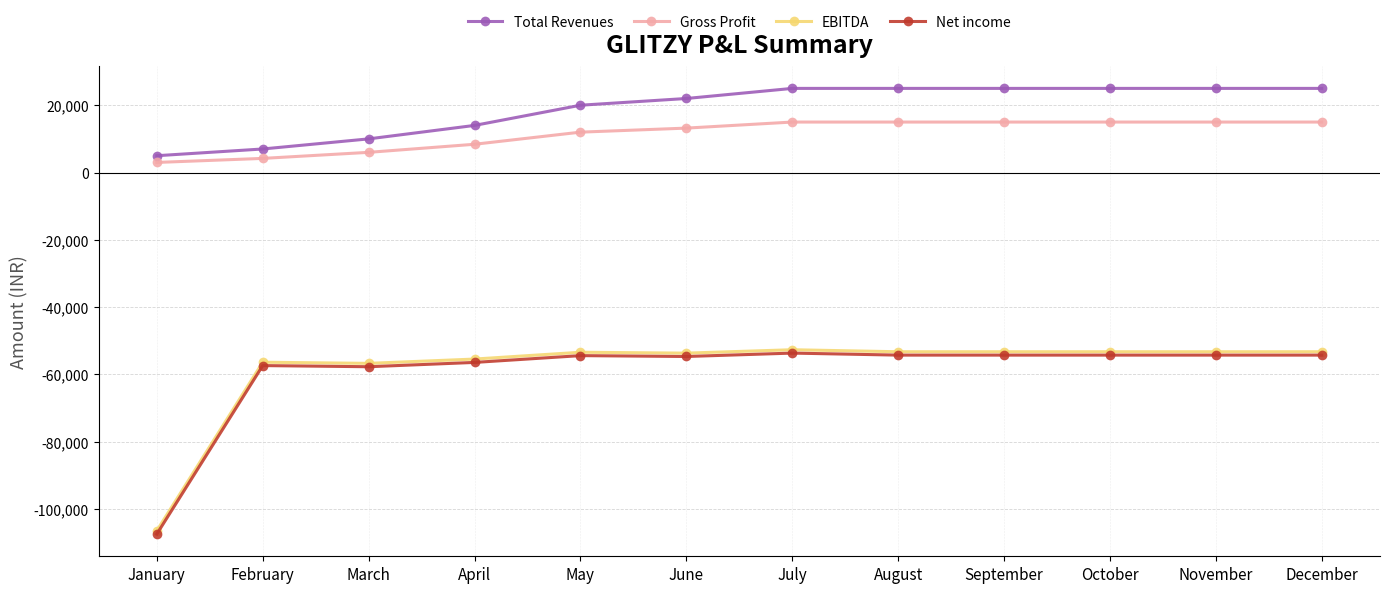

True or false: Net income has more than 0 points higher than both neighbors.

True